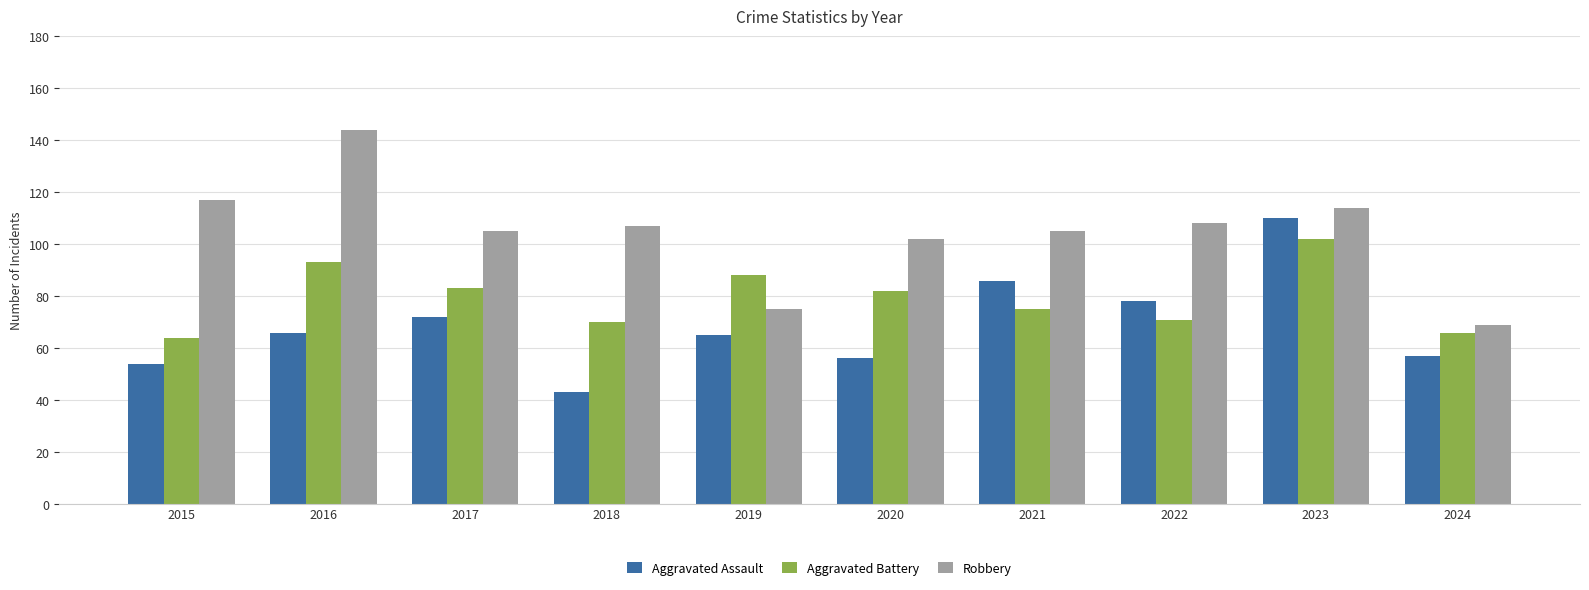

Which label corresponds to the smallest value in the chart?

2018